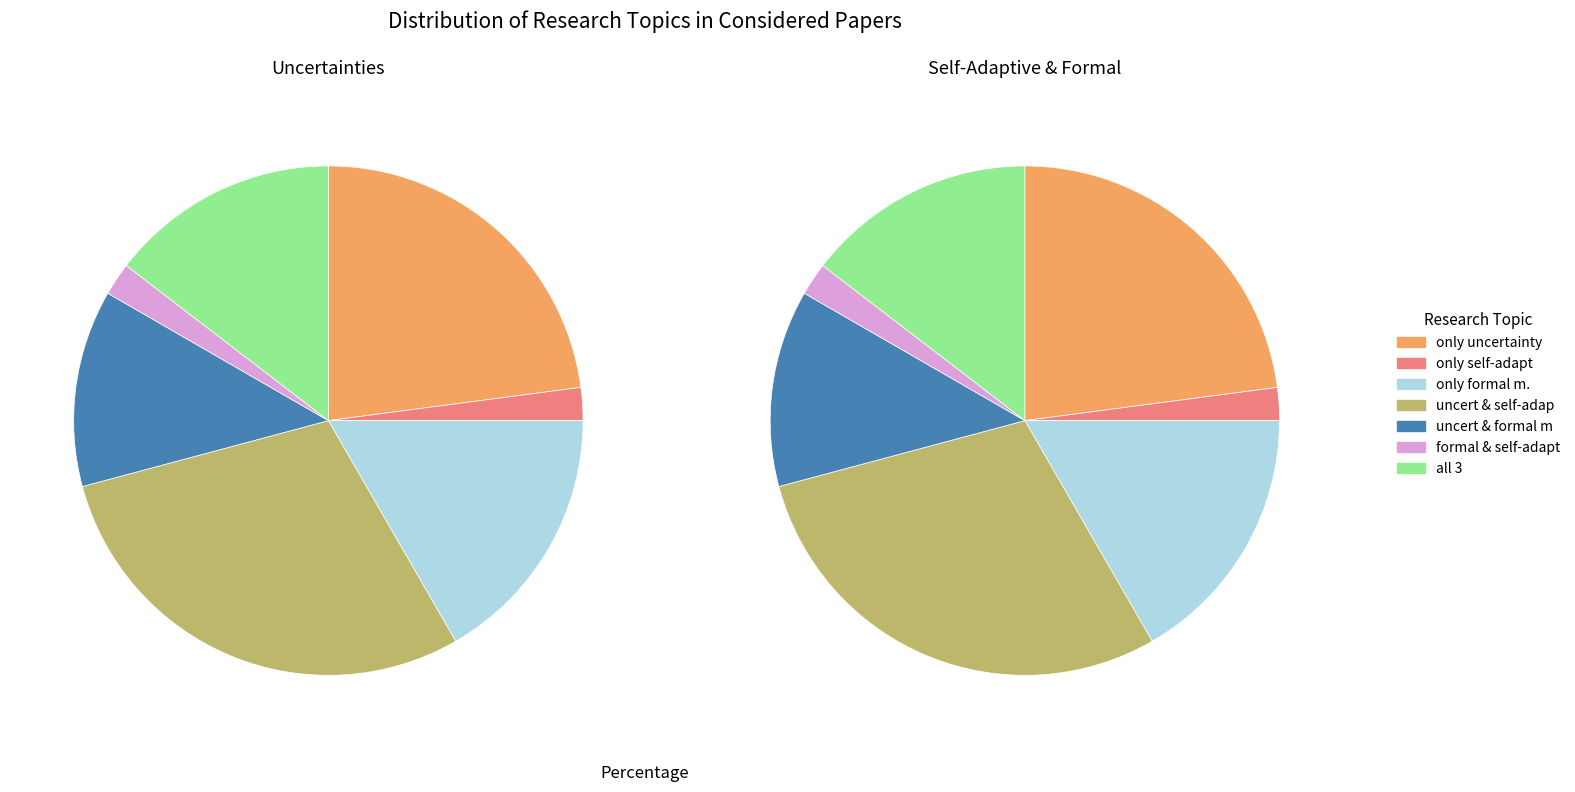

What is the smallest slice in the pie chart?

only self-adapt